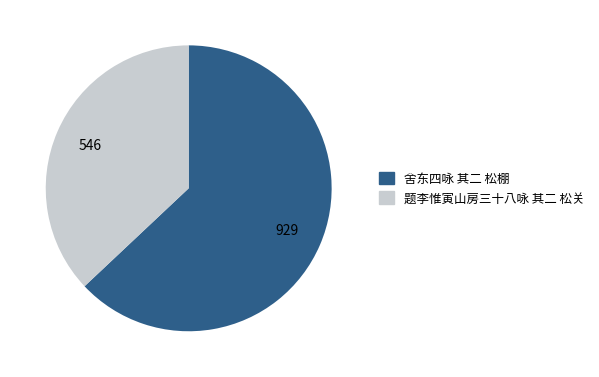

Is the sum of 舍东四咏 其二 松棚 and 题李惟寅山房三十八咏 其二 松关 greater than half?

Yes